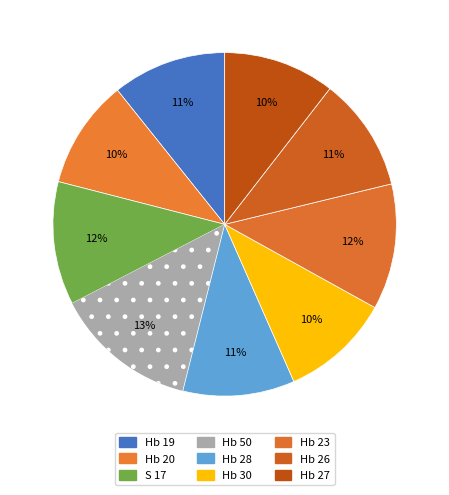

What percentage is the S 17 slice, to the nearest percent?

12%